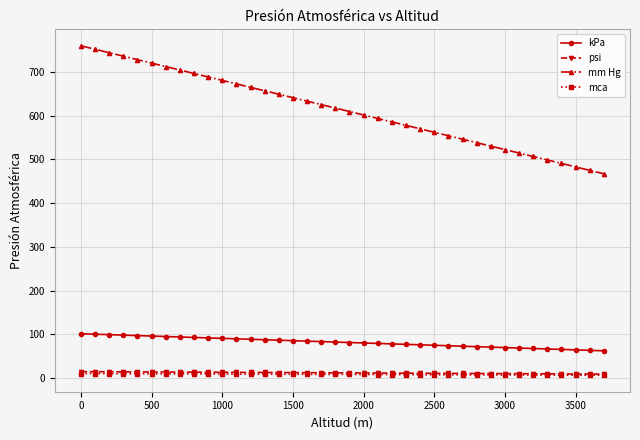

What is the highest value of the kPa series?

101.3